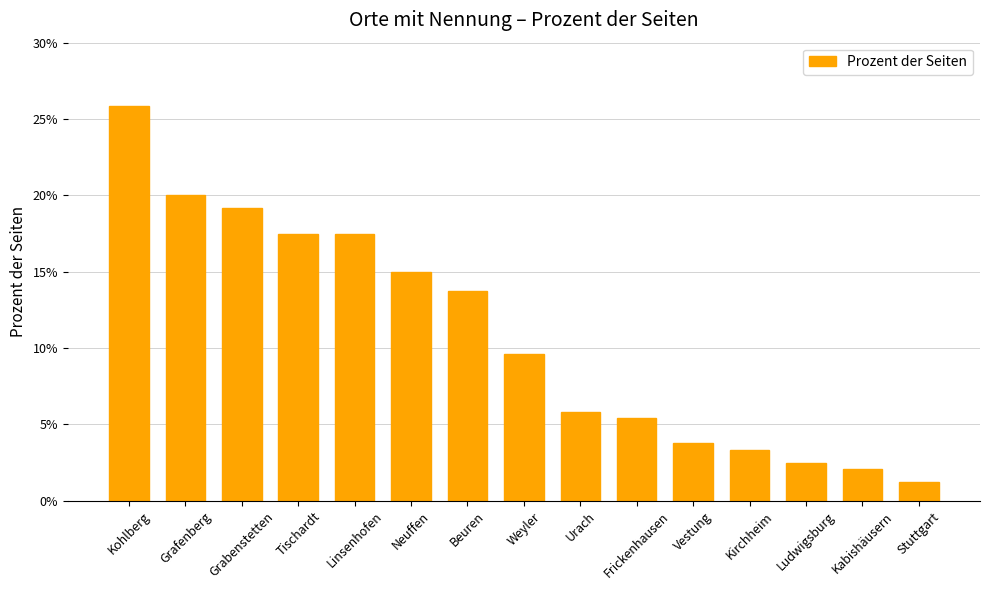

Which has a higher value, Grabenstetten or Tischardt?

Grabenstetten